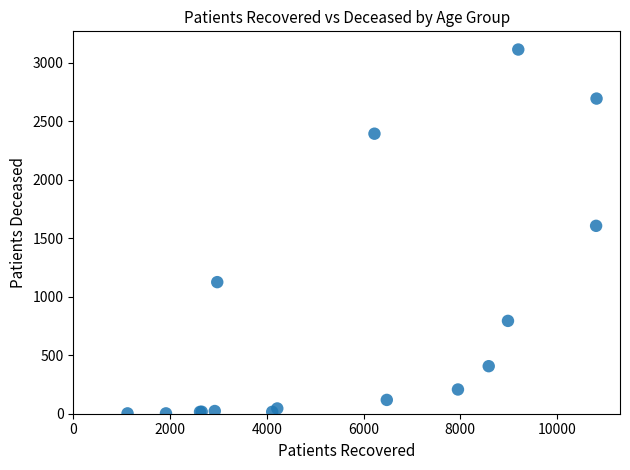

What Y value in the scatter plot is closest to 1557?

1605